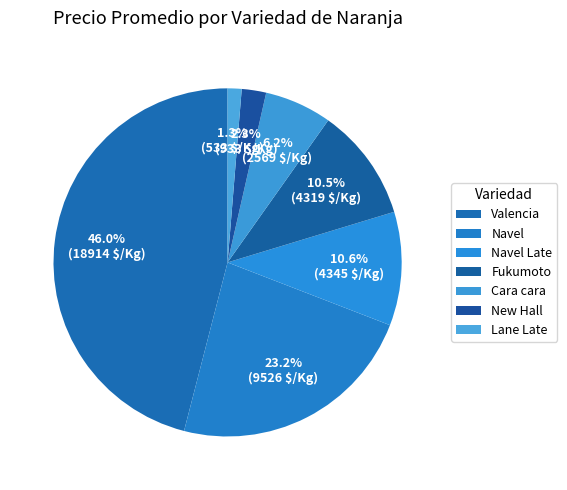

True or false: Valencia accounts for 1% of the total.

False